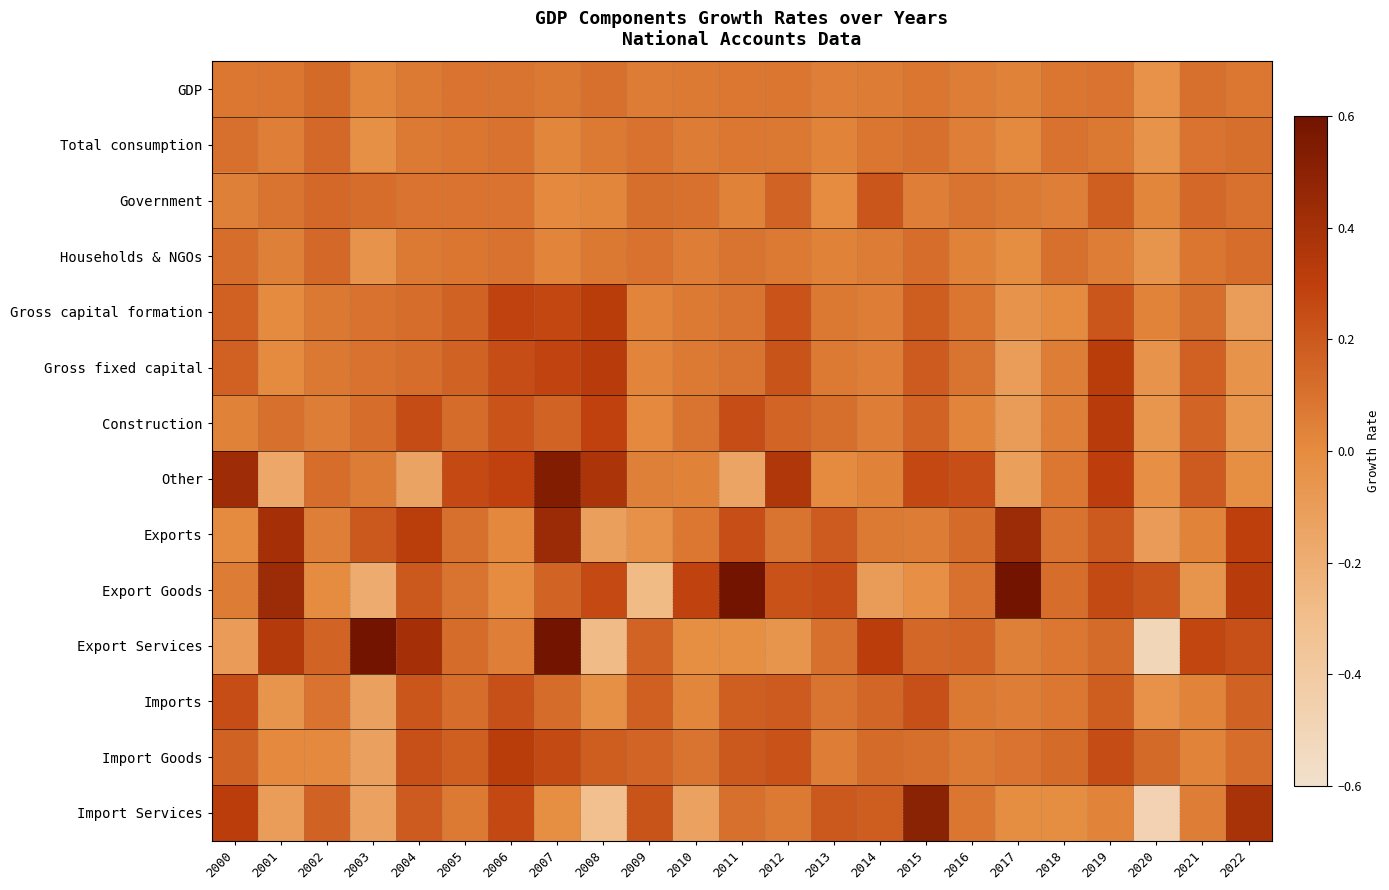

What is the maximum value shown in the chart?

1.1